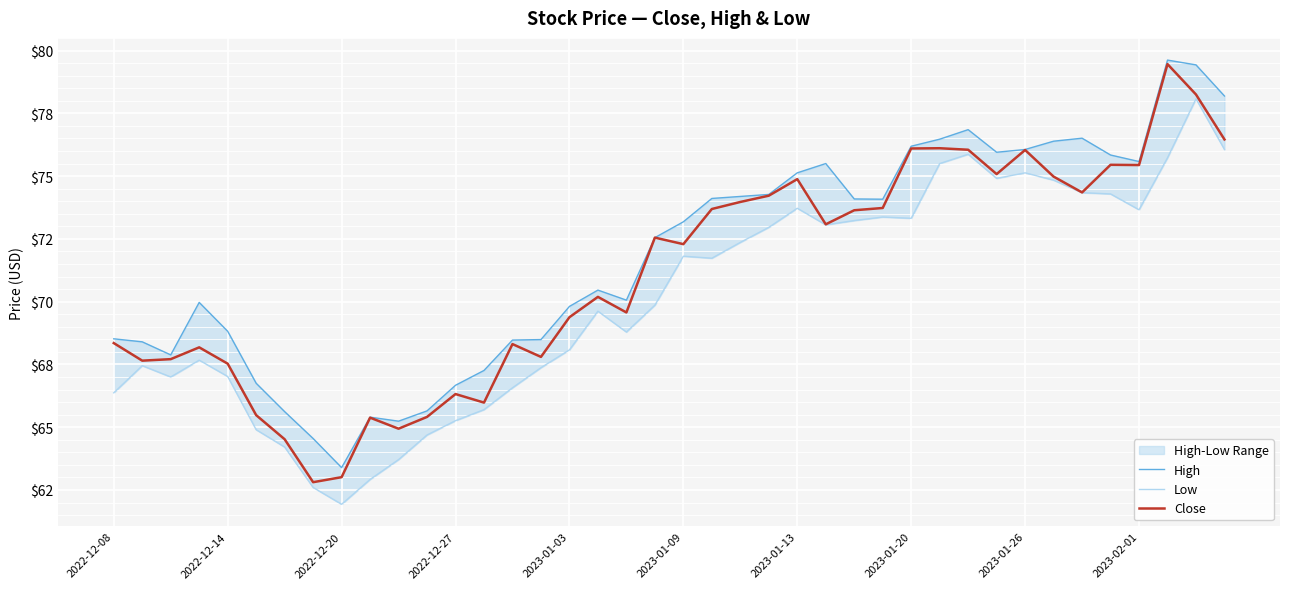

At which category is the sum across all series the highest?

38